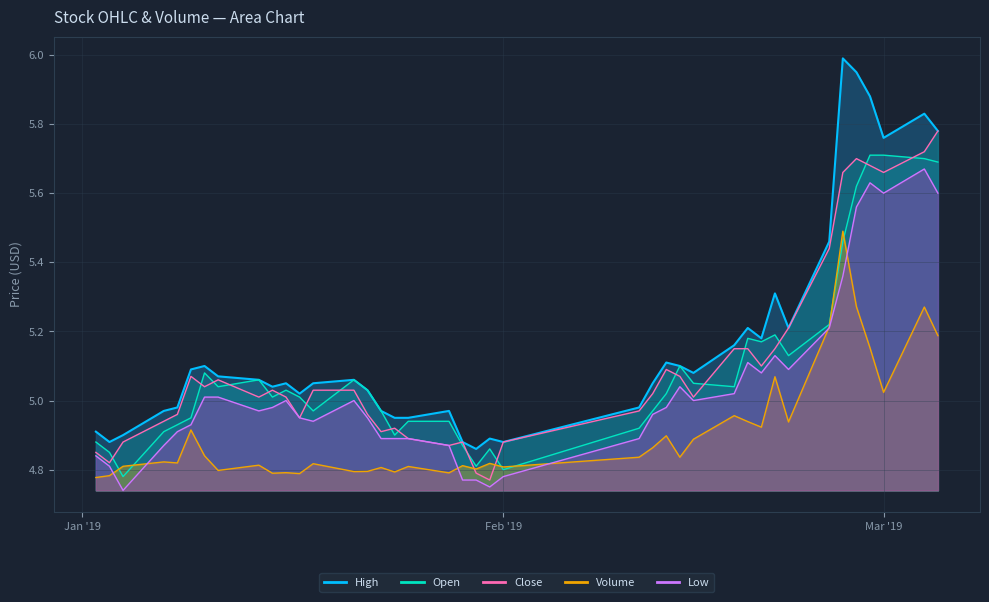

What is the sum of the low values at 2019-02-14 and 2019-01-11?

10.1